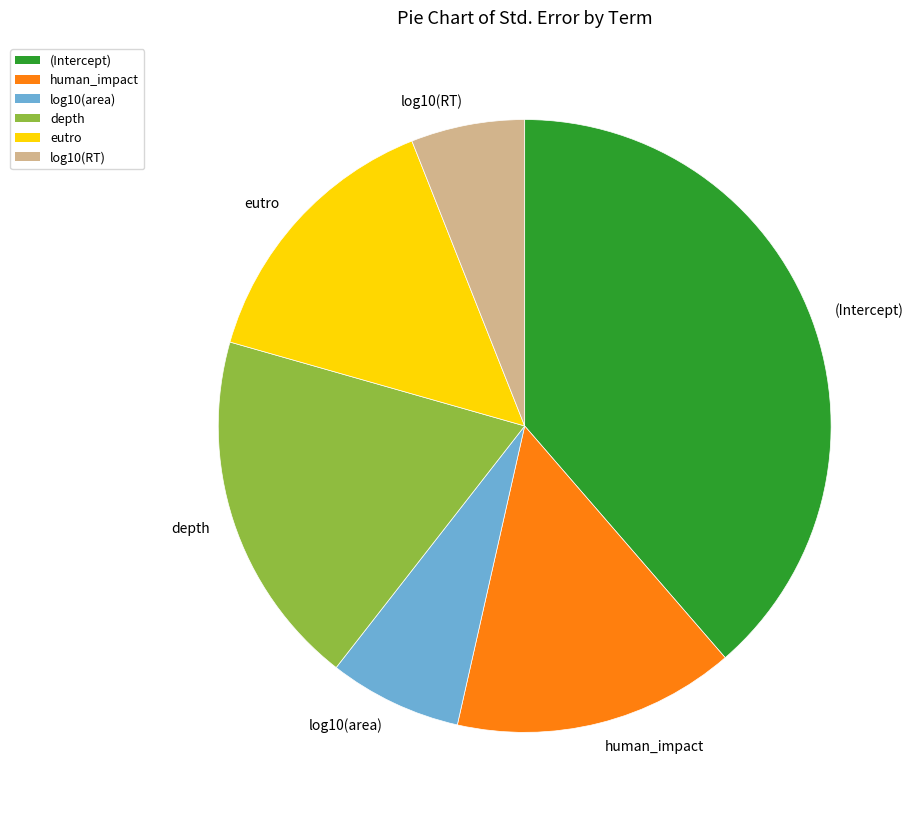

Do log10(area) and depth together represent more than half of the pie?

No